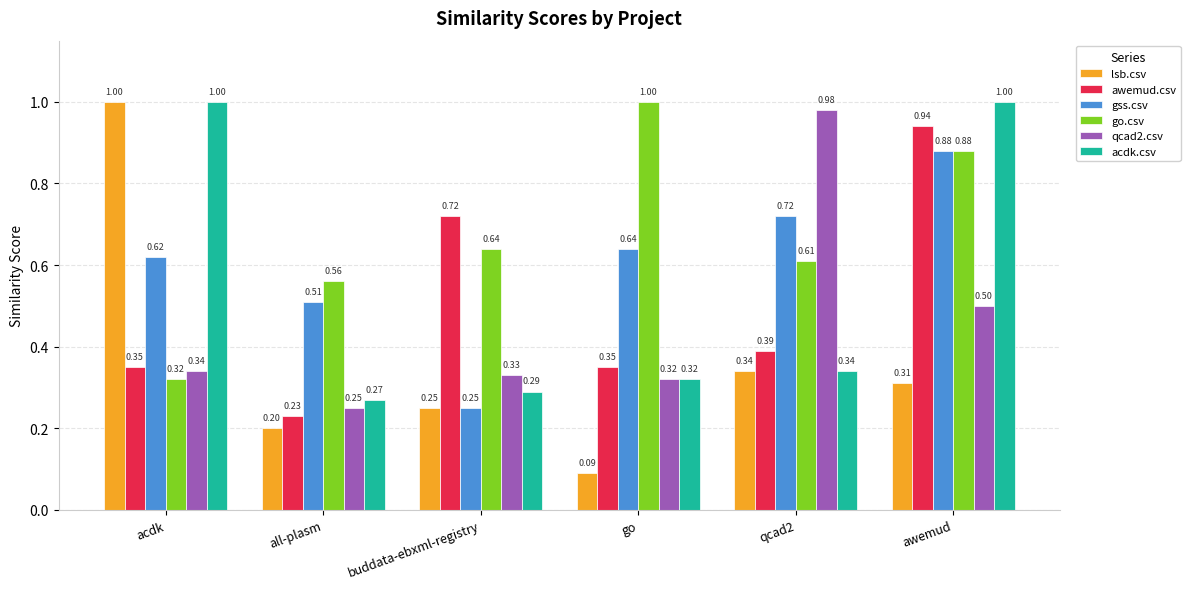

What is the average value of the qcad2.csv series?

0.5